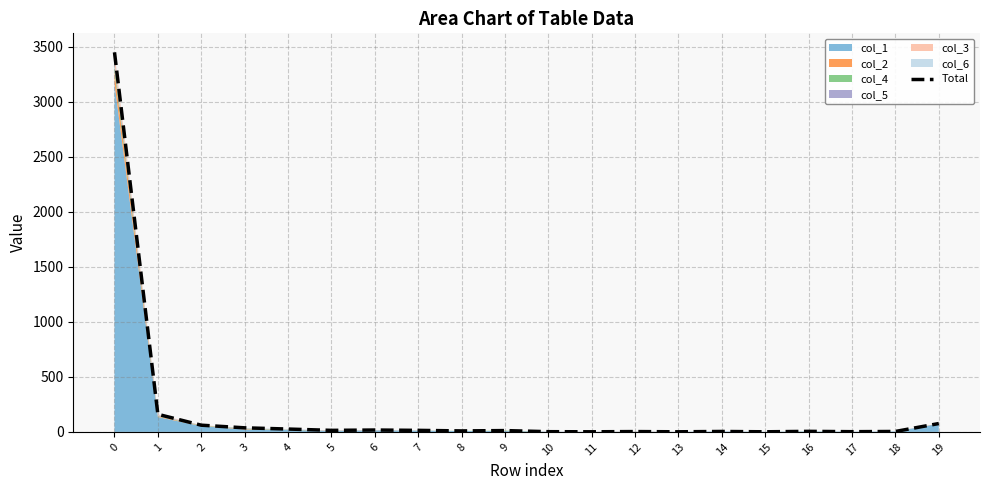

What is the value of the 4th point from the left?

37